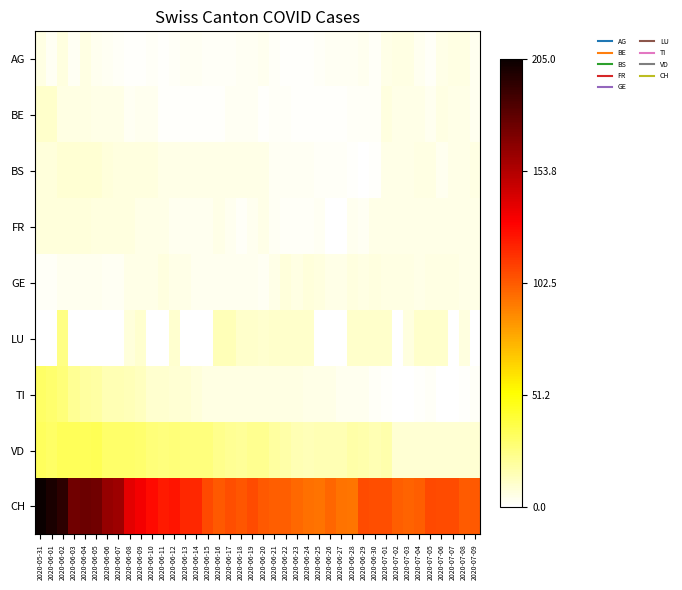

What is the spread (max minus min) of values at 2020-06-13?

118